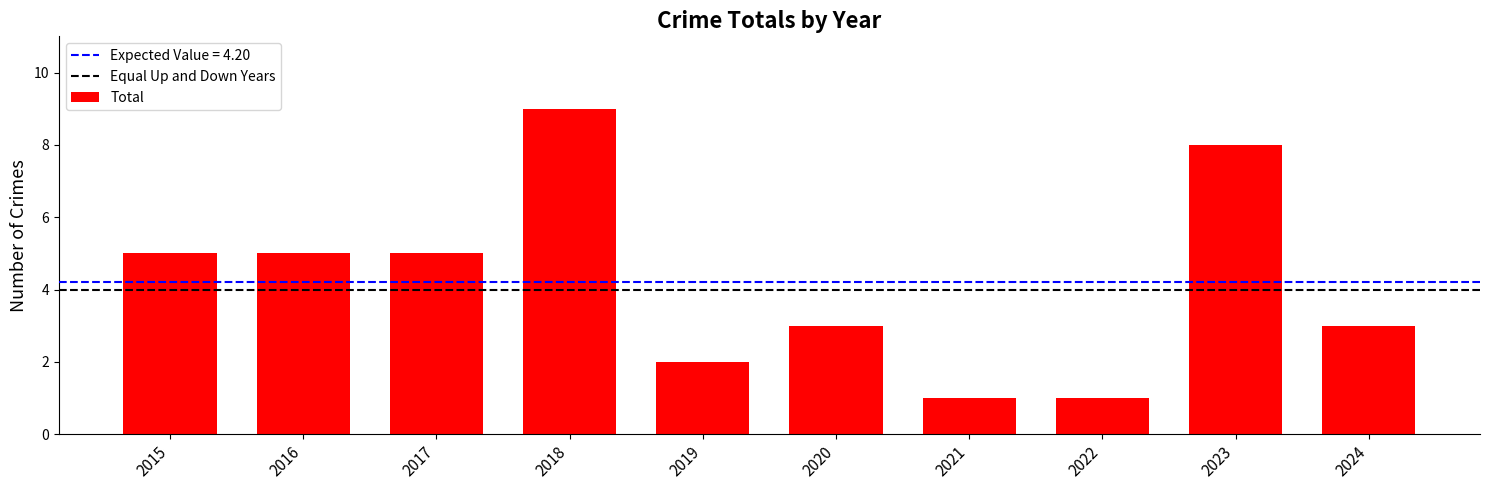

What is the maximum value shown in the chart?

9